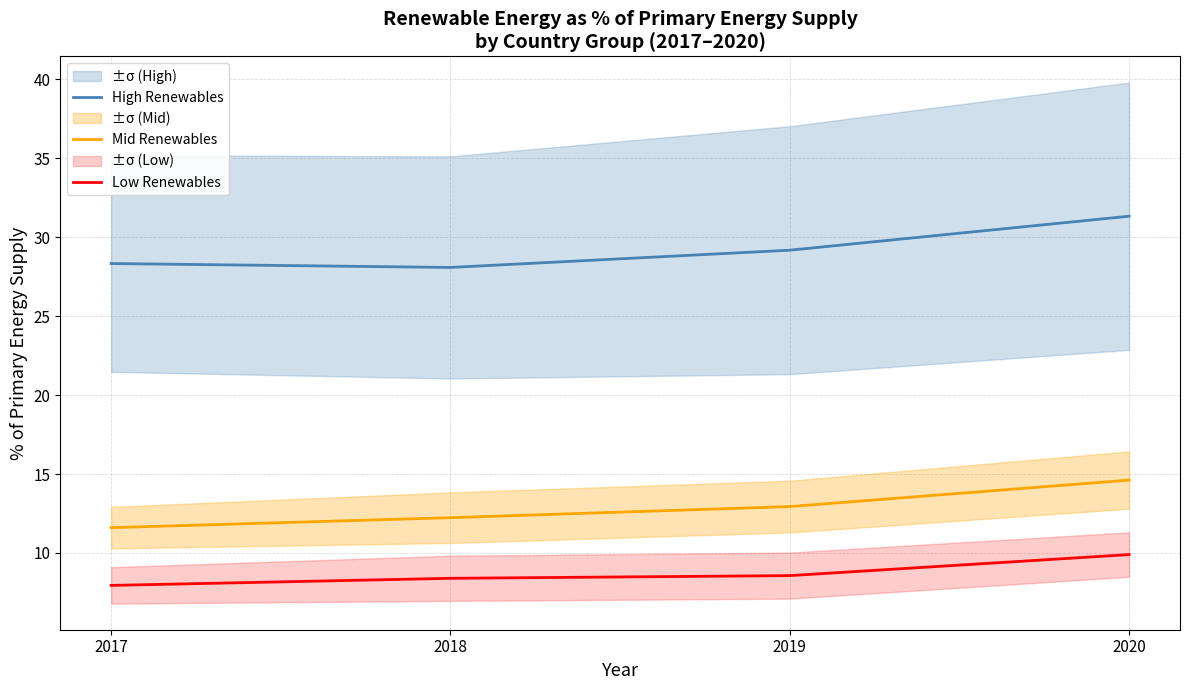

What is the highest value of the Low Renewables series?

9.9